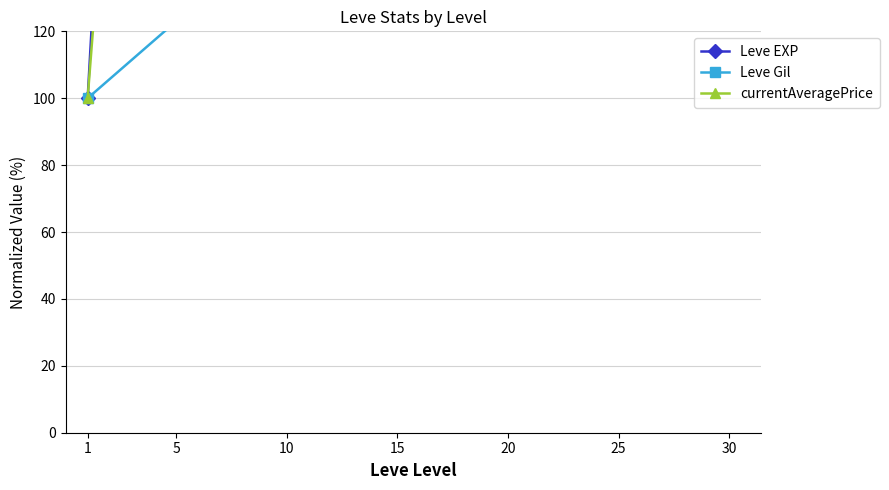

In Leve EXP, how many points are higher than both neighbors (excluding endpoints)?

1